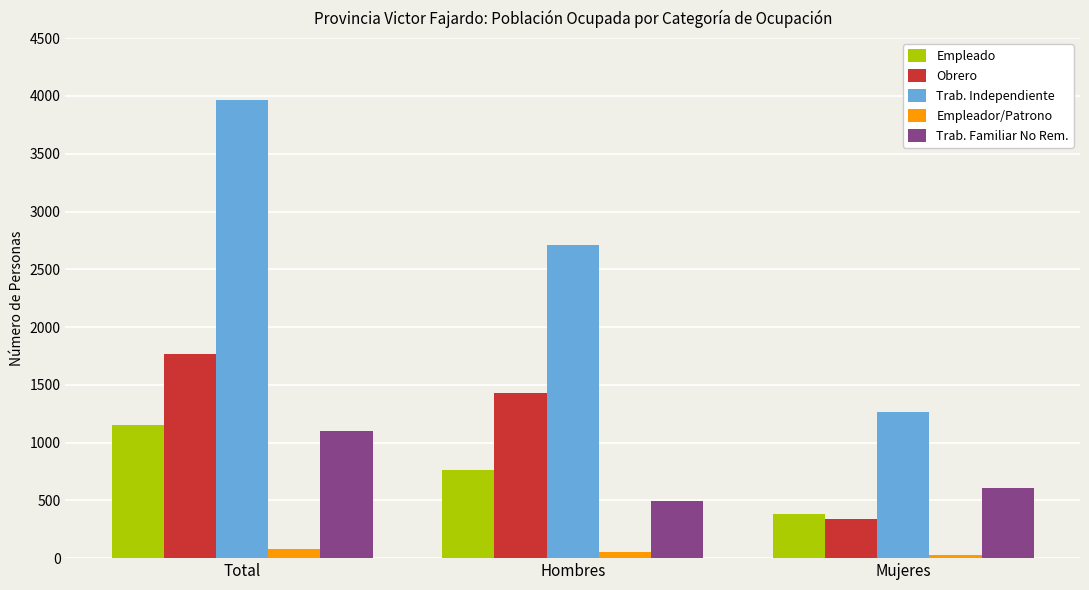

How many distinct data groups are displayed?

5